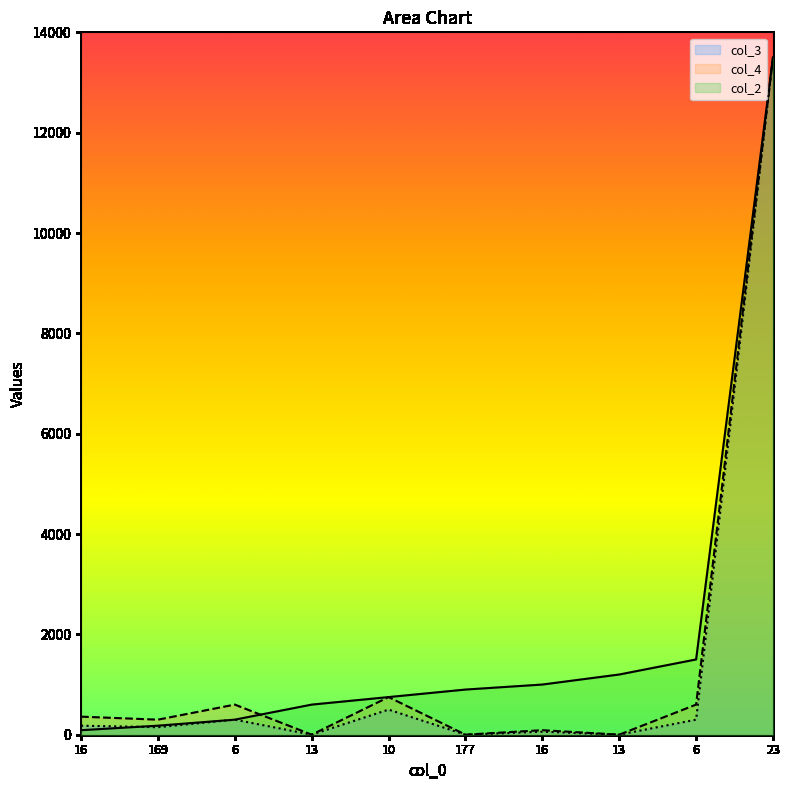

At which label does col_4 reach its minimum?

13